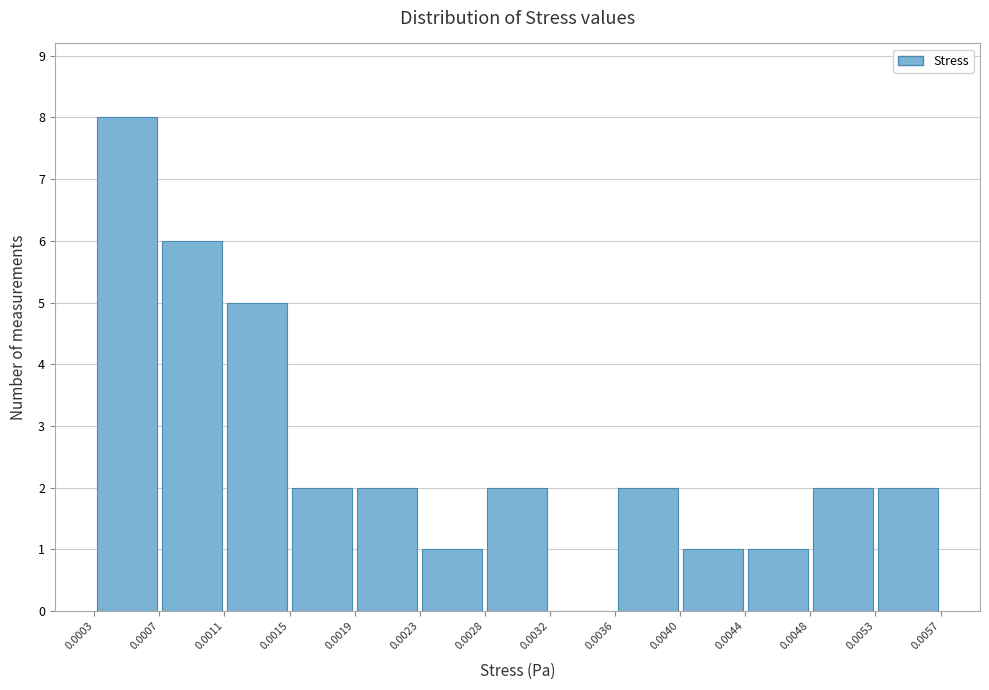

Reading left to right, list every bar in this chart as the range it spans on the x-axis followed by its height. The values are not printed on the chart, so give them approximately, as read against the axis.

0.0003 to 0.0007: 8
0.0007 to 0.0011: 6
0.0011 to 0.0015: 5
0.0015 to 0.0019: 2
0.0019 to 0.0023: 2
0.0023 to 0.0028: 1
0.0028 to 0.0032: 2
0.0032 to 0.0036: 0
0.0036 to 0.0040: 2
0.0040 to 0.0044: 1
0.0044 to 0.0048: 1
0.0048 to 0.0053: 2
0.0053 to 0.0057: 2